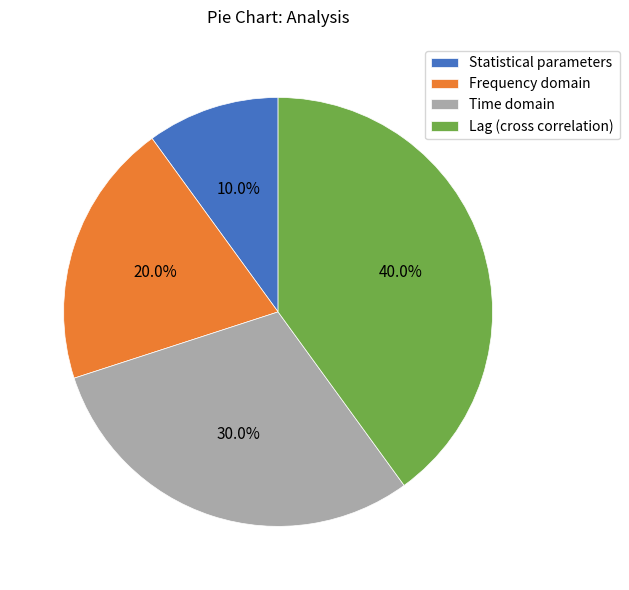

To the nearest percent, what is the difference between the Frequency domain and Lag (cross correlation) slice percentages?

20%